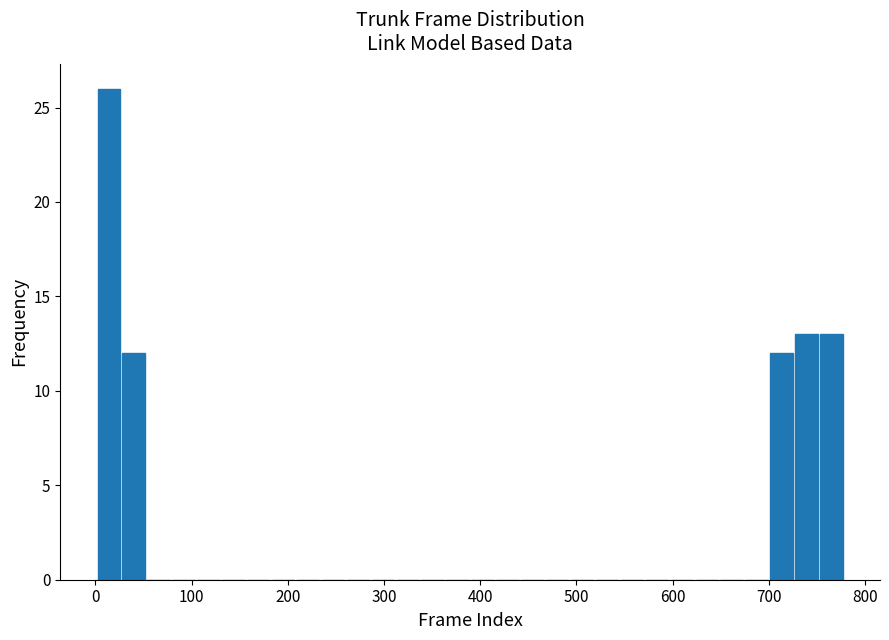

Read against the x-axis, roughly where is the centre of the tallest bar?

10